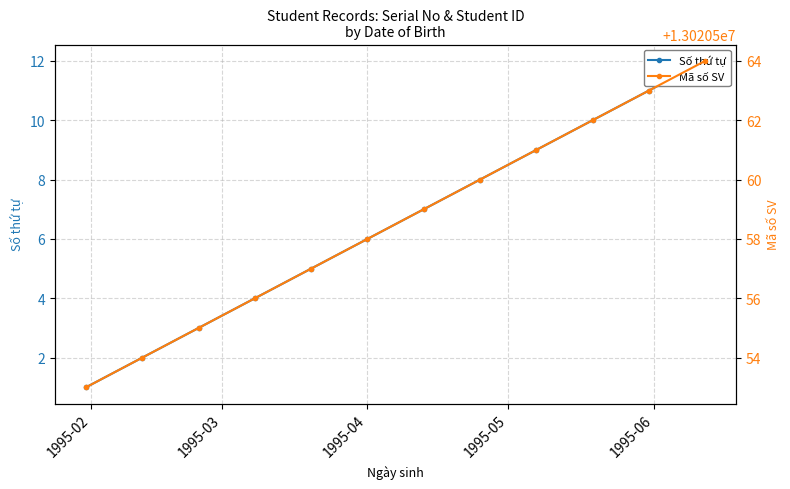

What is the difference between the maximum and minimum values in the Mã số SV series?

11